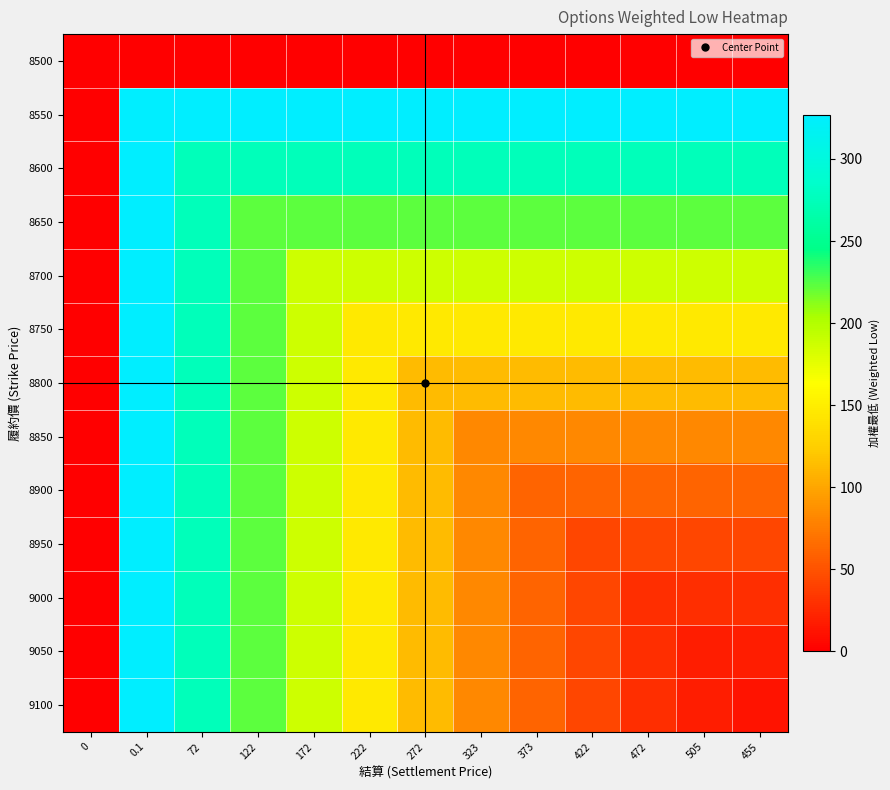

What is the total value across all series at 122?

2832.0